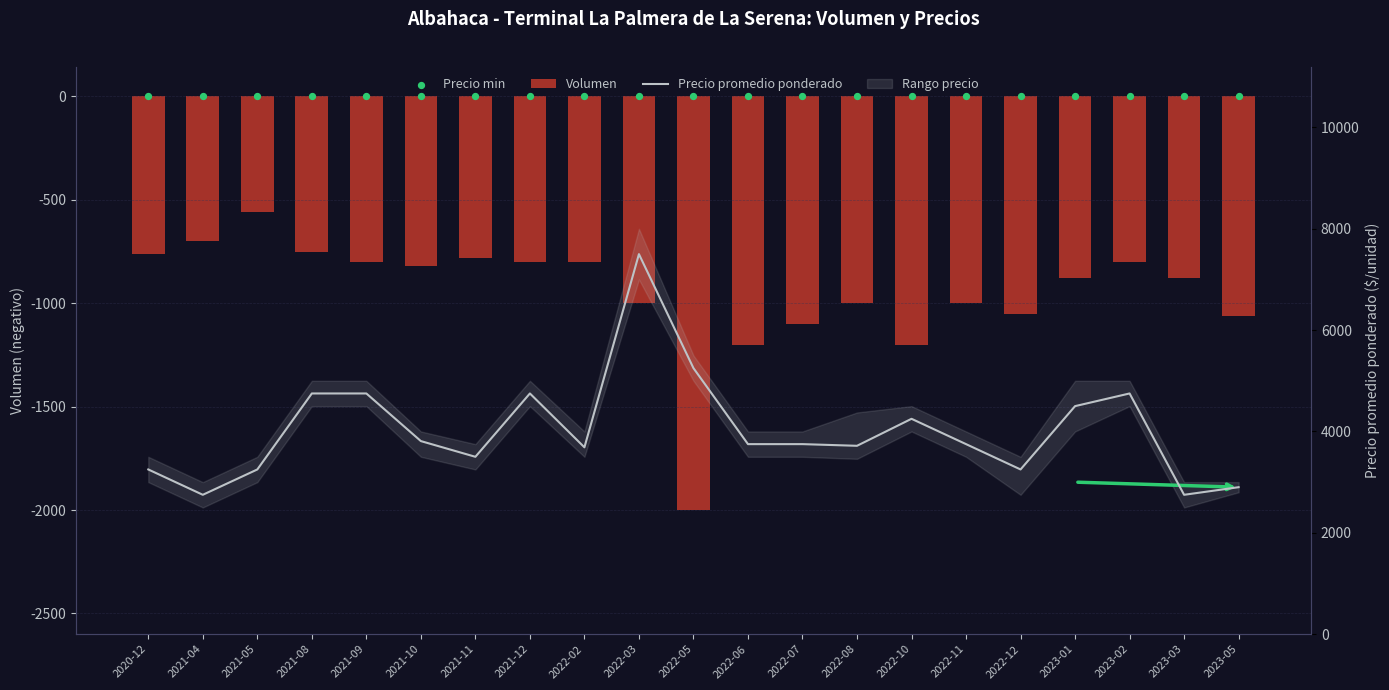

What is the total value across all series at 2023-05?

1840